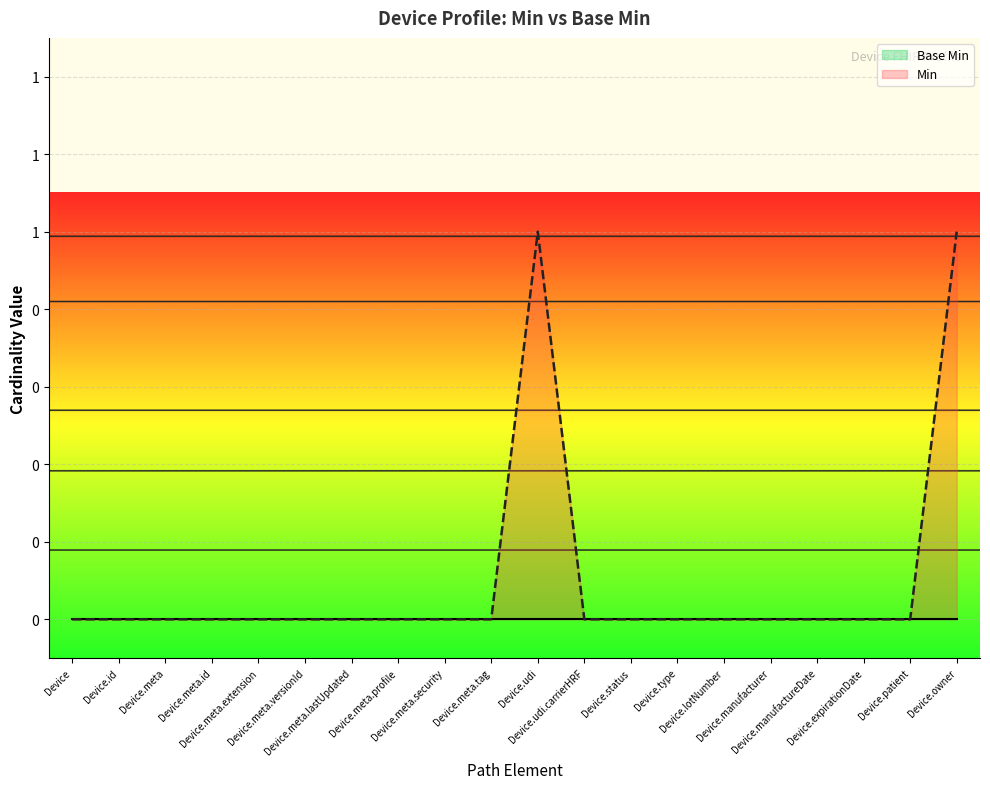

What is the label of the 15th point from the left?

Device.lotNumber